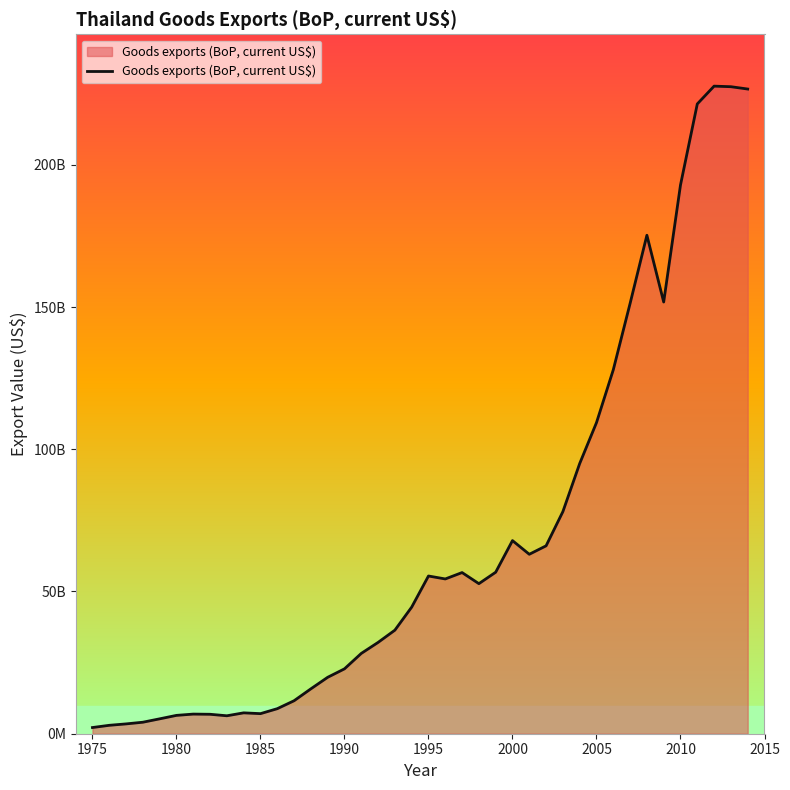

Is this an area chart (filled region under the line)?

Yes